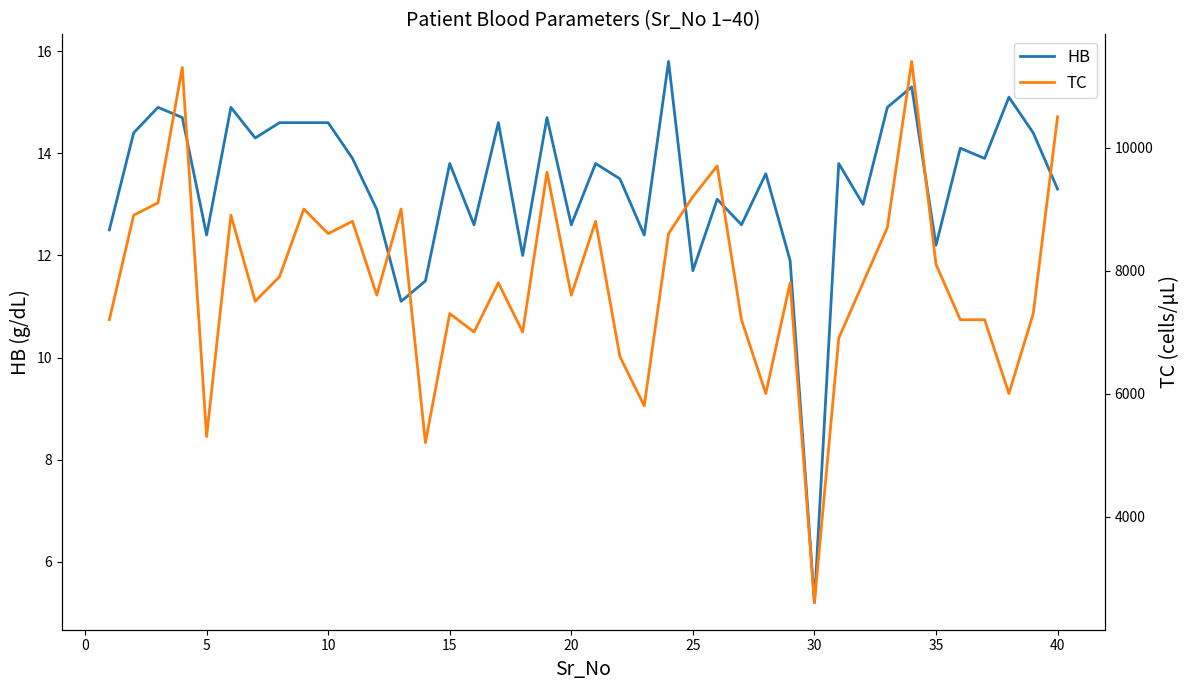

The HB series shows 14.6 at 10. True or false?

True